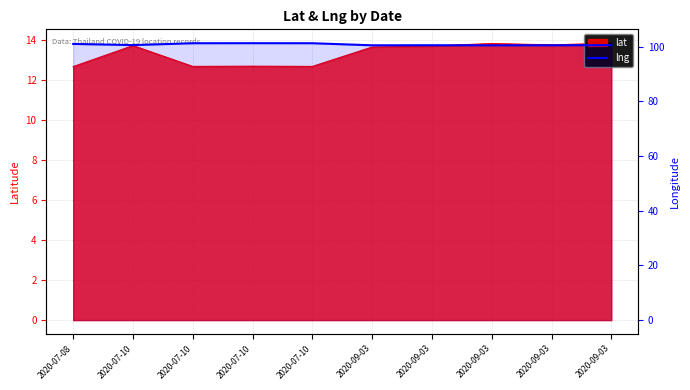

What is the greatest value displayed?

101.3